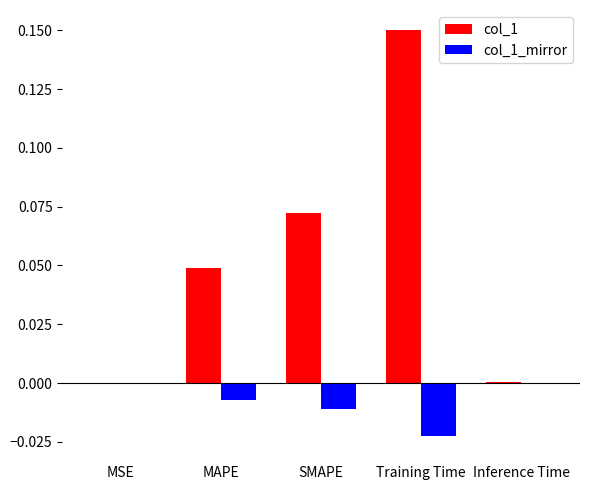

At which label does col_1 reach its peak?

Training Time